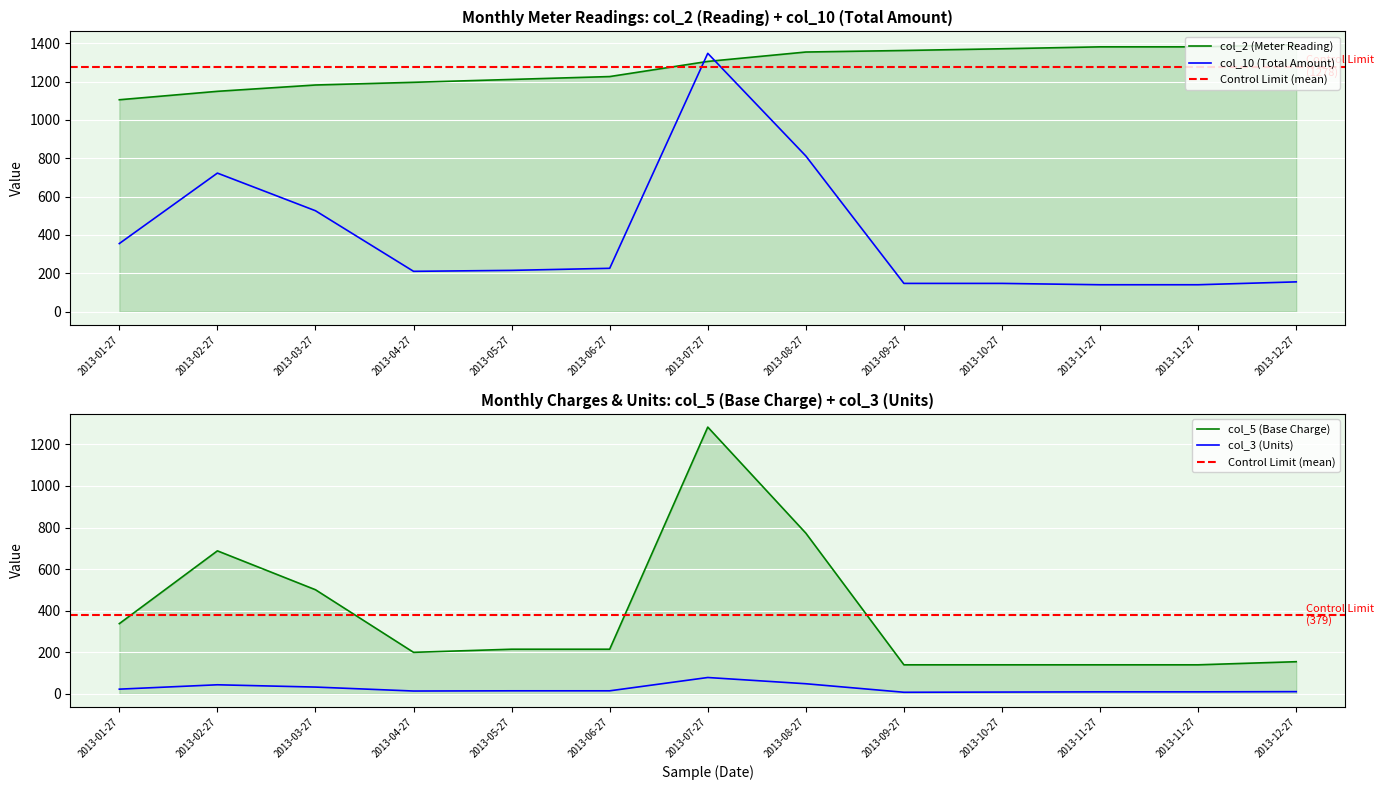

Where does the col_5 series first go above 215?

2013-01-27